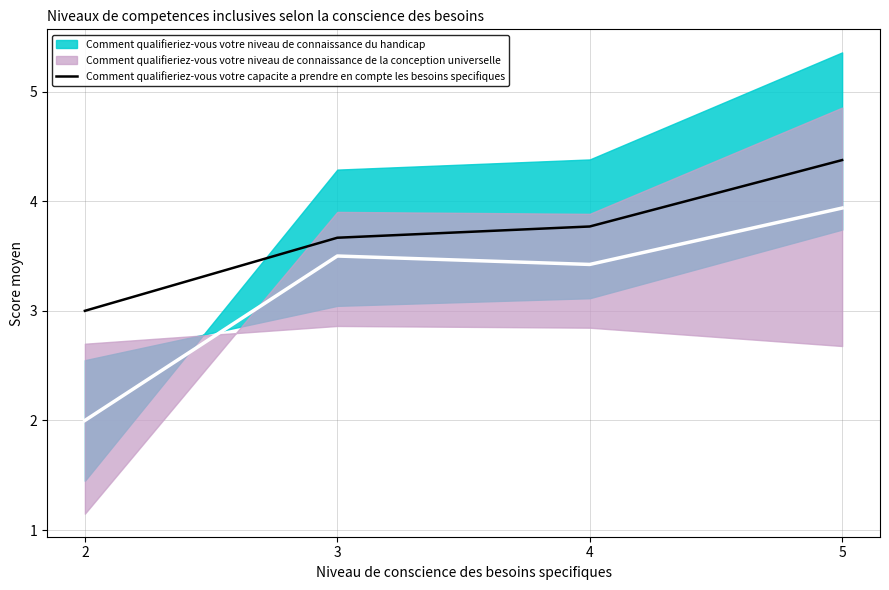

What is the maximum value shown in the chart?

4.4